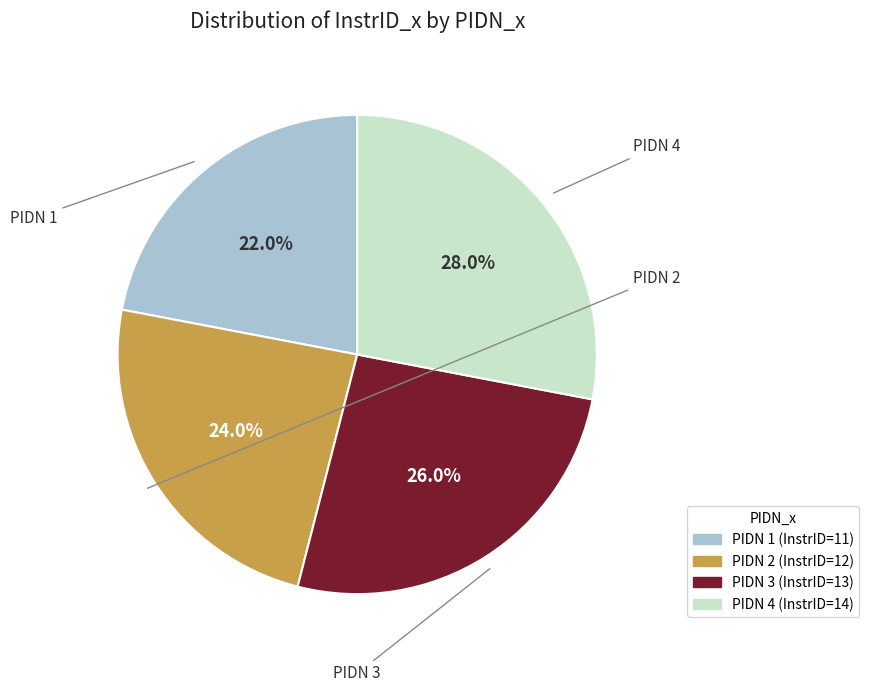

To the nearest percent, what portion does PIDN 4 represent?

28%